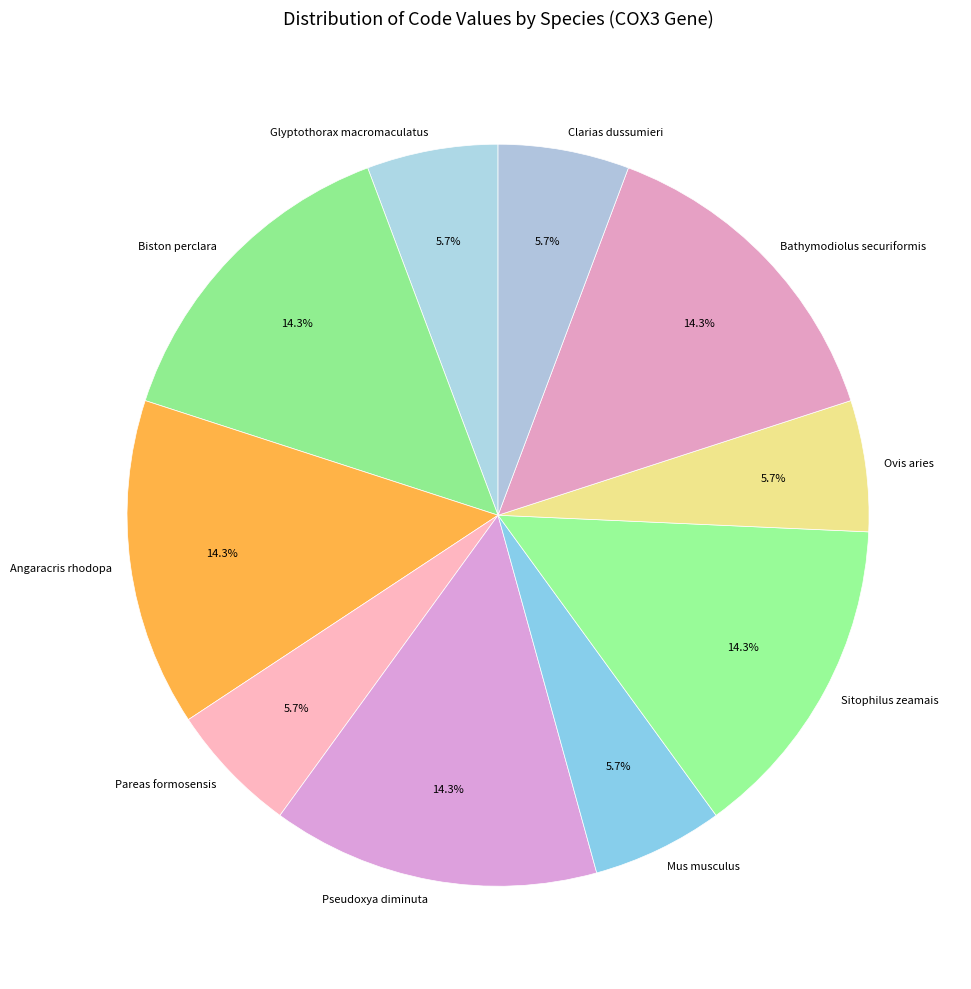

Is the sum of Biston perclara and Pseudoxya diminuta greater than half?

No